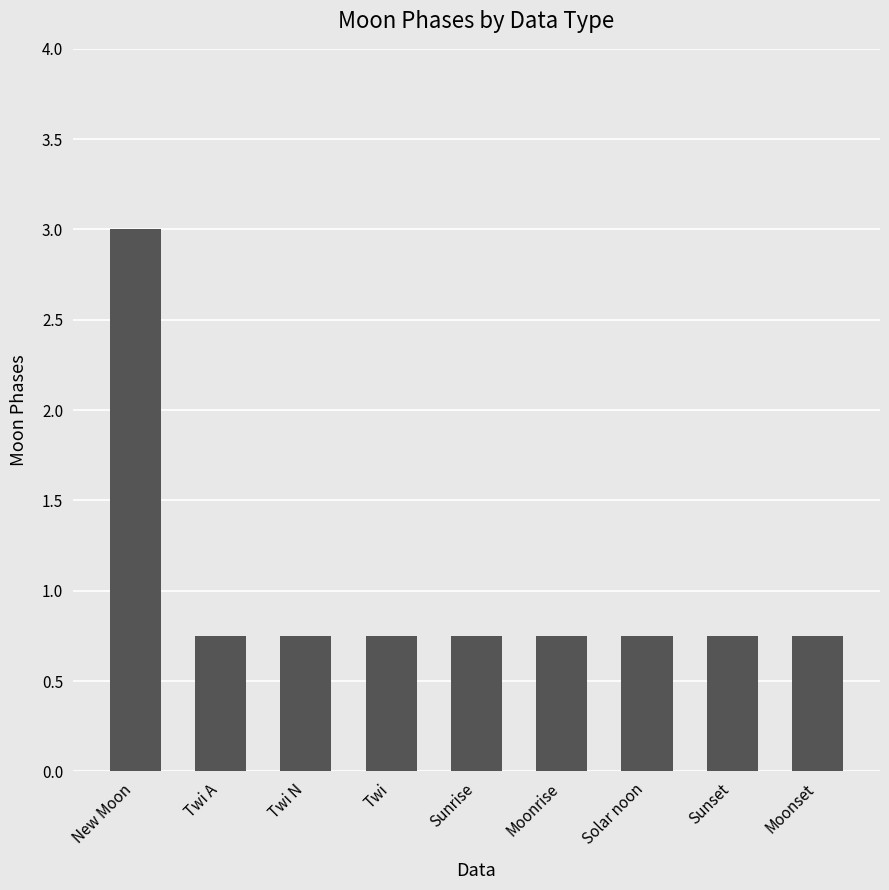

What is the sum of all values?

9.0